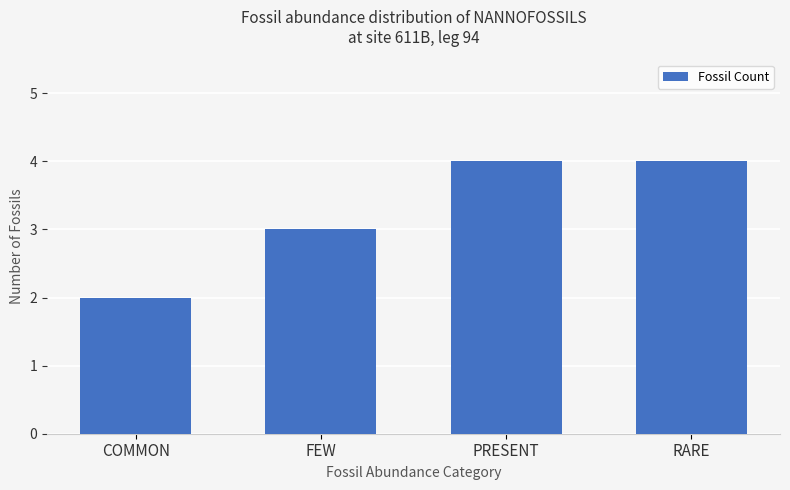

Between COMMON and FEW, which is larger?

FEW